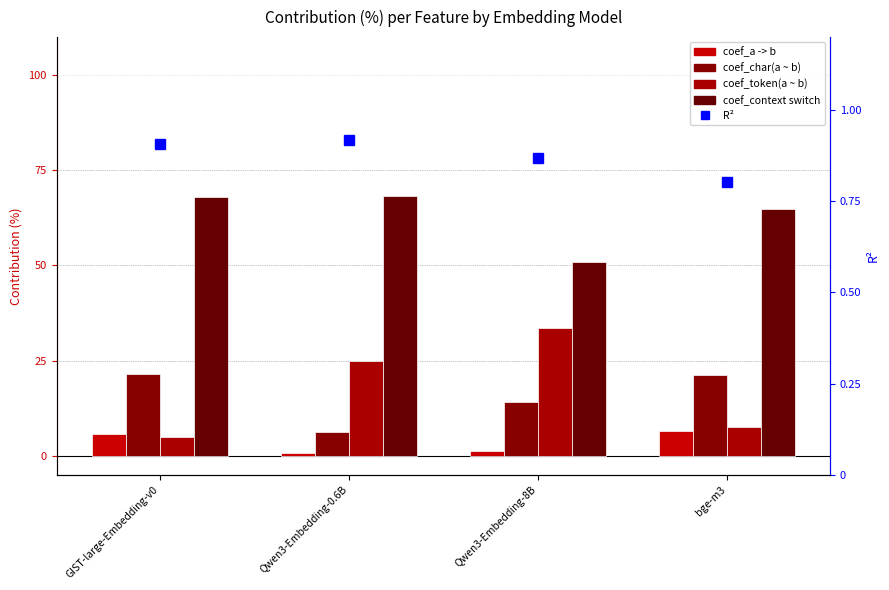

Reading right to left, extract all data points from this chart.

coef_a -> b: bge-m3=6.6	Qwen3-Embedding-8B=1.3	Qwen3-Embedding-0.6B=0.7	GIST-large-Embedding-v0=5.6
coef_char(a ~ b): bge-m3=21.1	Qwen3-Embedding-8B=14.1	Qwen3-Embedding-0.6B=6.2	GIST-large-Embedding-v0=21.4
coef_token(a ~ b): bge-m3=7.5	Qwen3-Embedding-8B=33.7	Qwen3-Embedding-0.6B=25.0	GIST-large-Embedding-v0=5.0
coef_context switch: bge-m3=64.8	Qwen3-Embedding-8B=50.9	Qwen3-Embedding-0.6B=68.1	GIST-large-Embedding-v0=68.0
R²: bge-m3=0.8	Qwen3-Embedding-8B=0.9	Qwen3-Embedding-0.6B=0.9	GIST-large-Embedding-v0=0.9